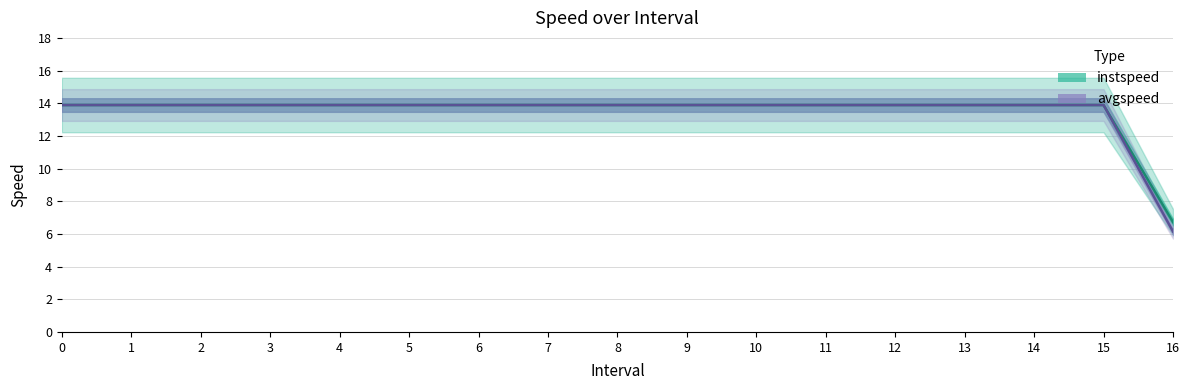

List the series in order of their peak value, highest first.

instspeed, avgspeed